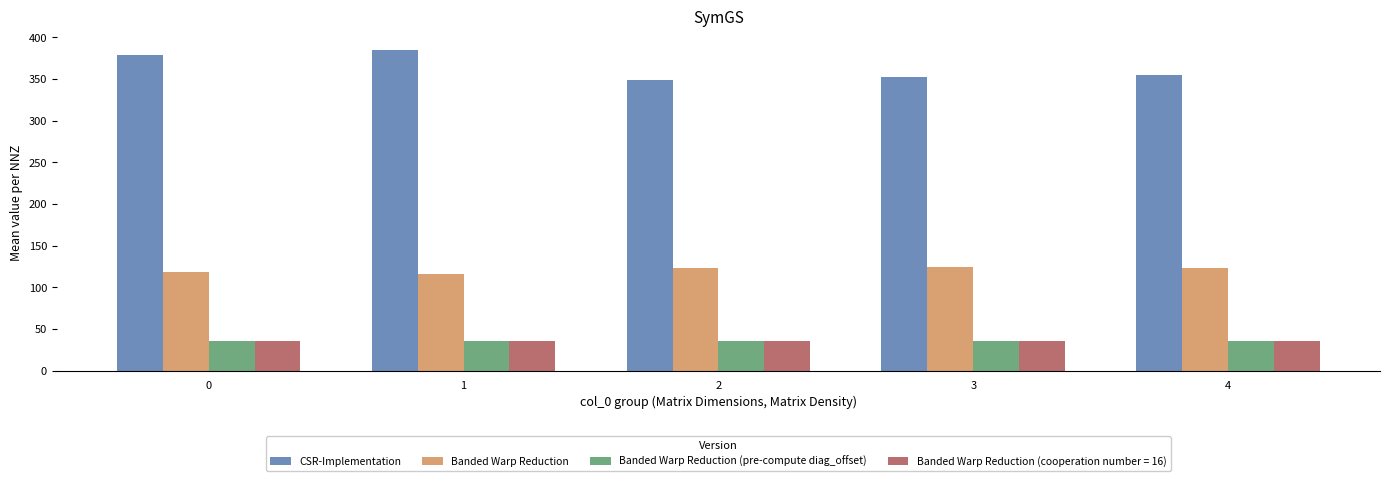

What is the total value across all series at 2?

542.2